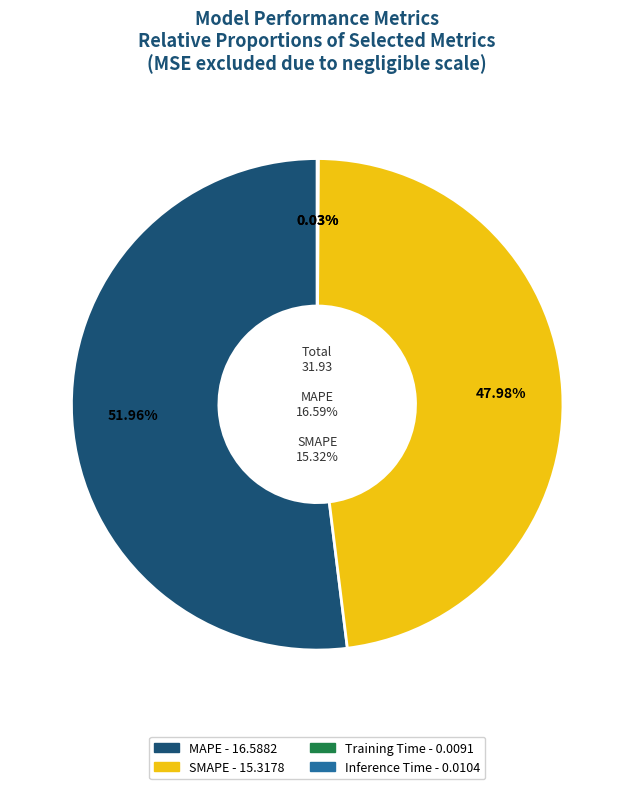

Which category has the biggest portion of the pie?

MAPE